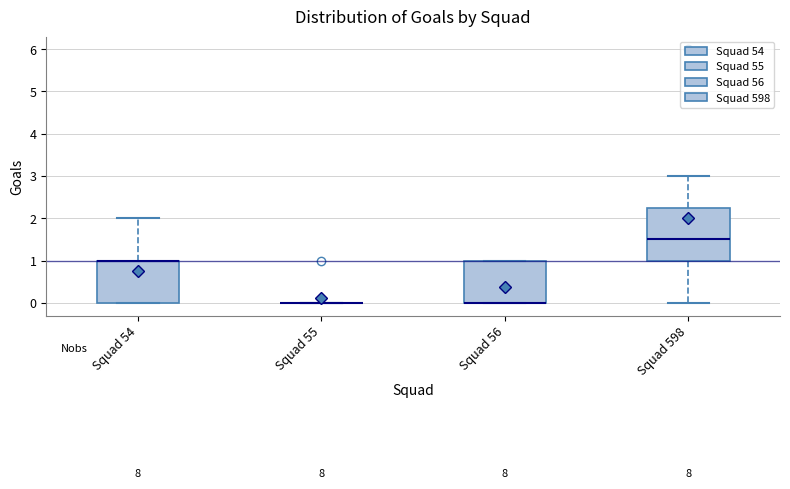

Which box is the tallest, from its lower edge to its upper edge?

Squad 598